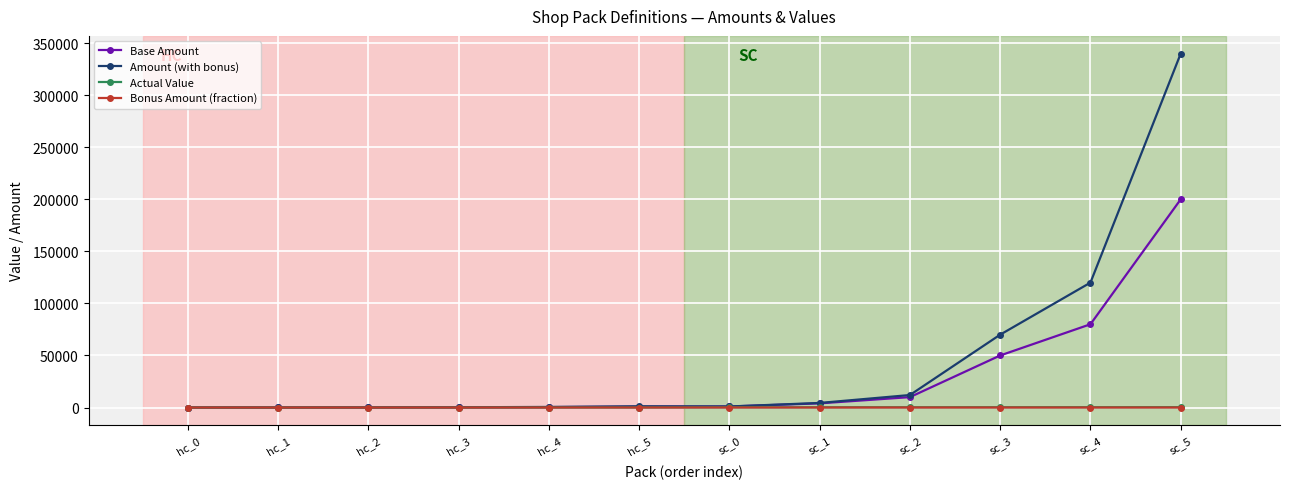

How many data points in Amount (with bonus) are less than 1200?

6